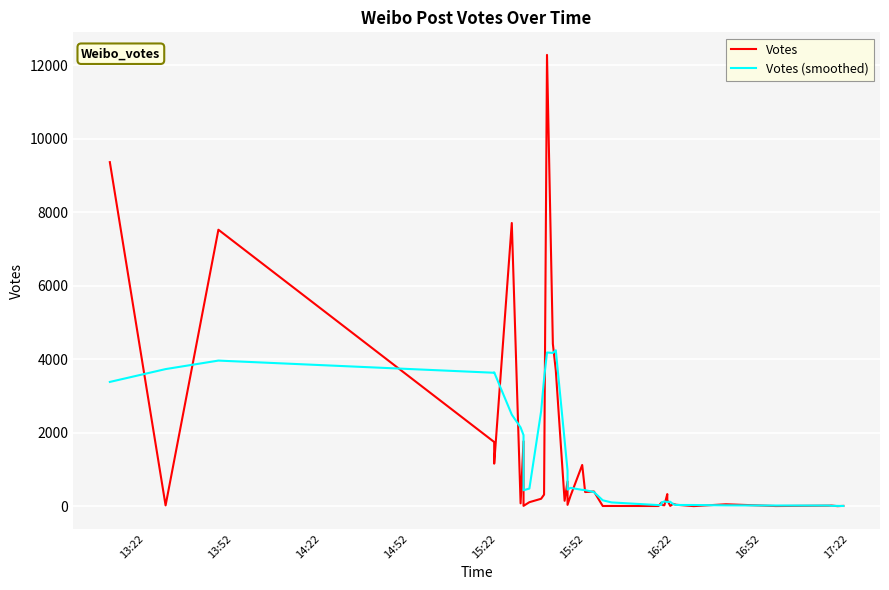

List the series in order of their peak value, lowest first.

Votes (smoothed), Votes